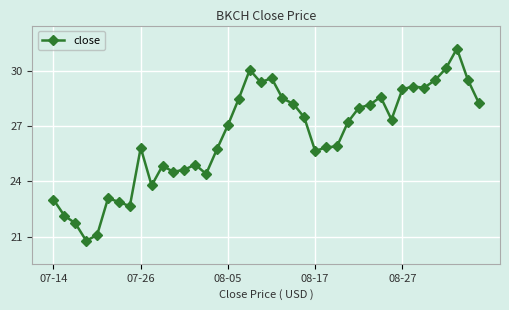

What is the value of the 6th point from the left?

23.1